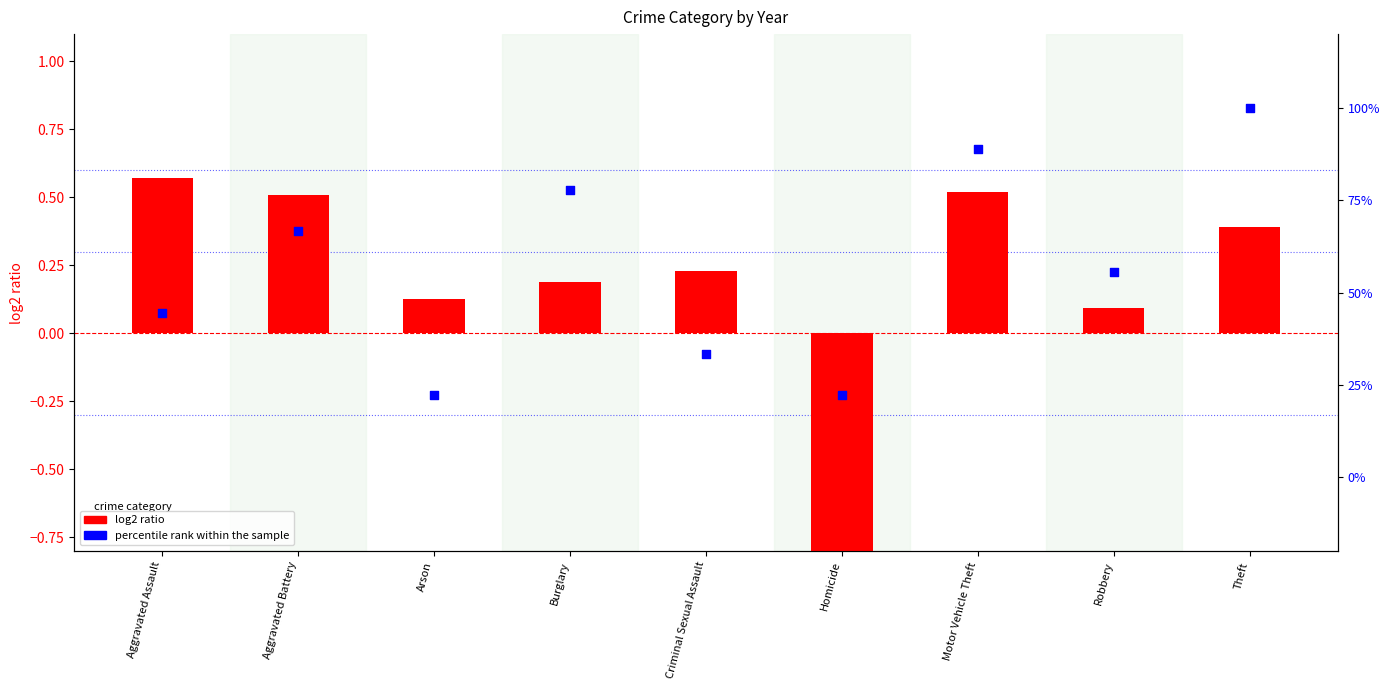

Is the value of percentile rank within the sample at Aggravated Battery greater than the value of log2 ratio at Burglary?

Yes